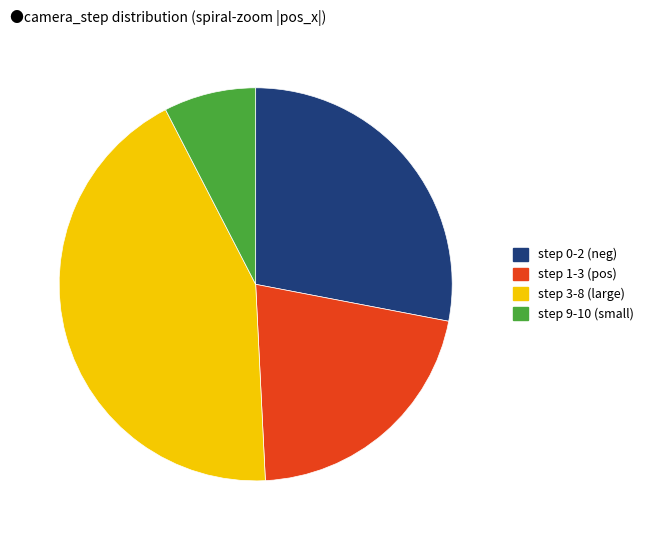

Is there a majority slice in this chart?

No